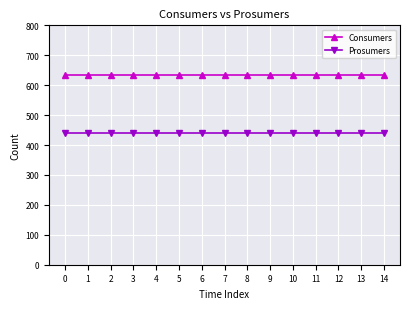

True or false: Prosumers and Consumers cross at least once.

False